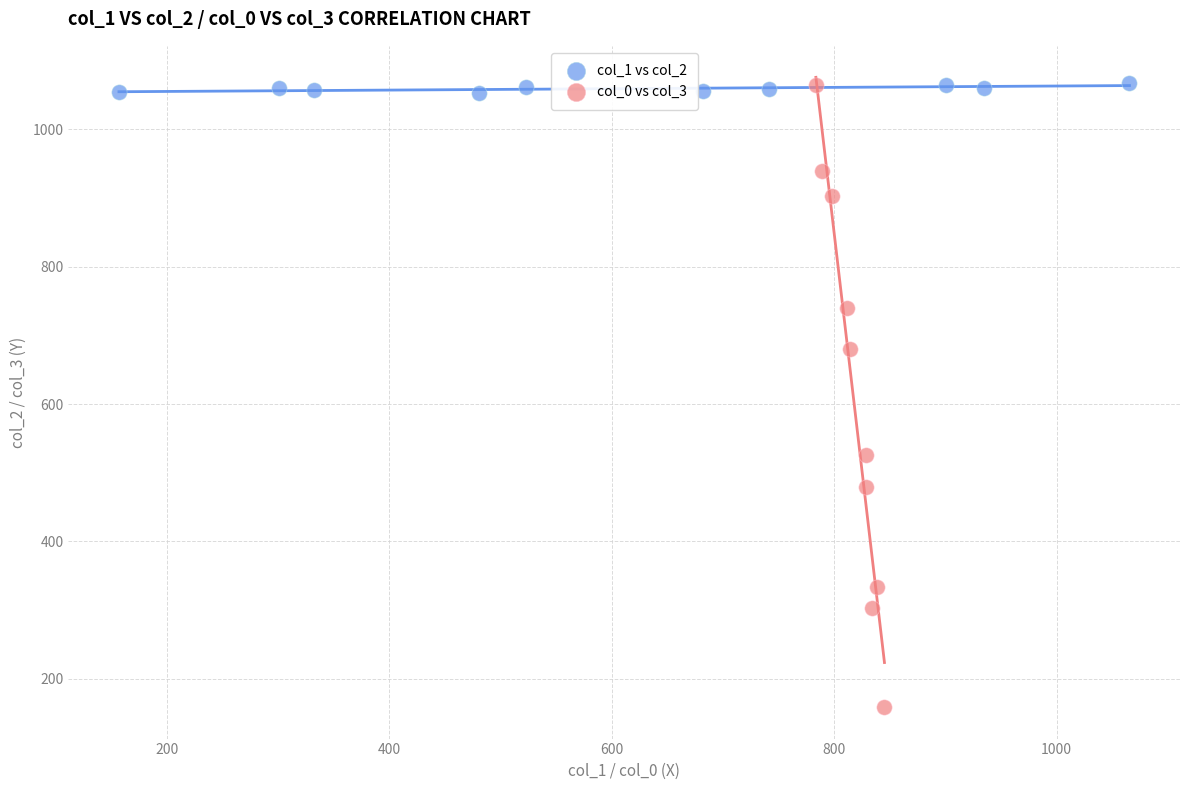

Which series has the widest spread of Y values?

col_0 vs col_3